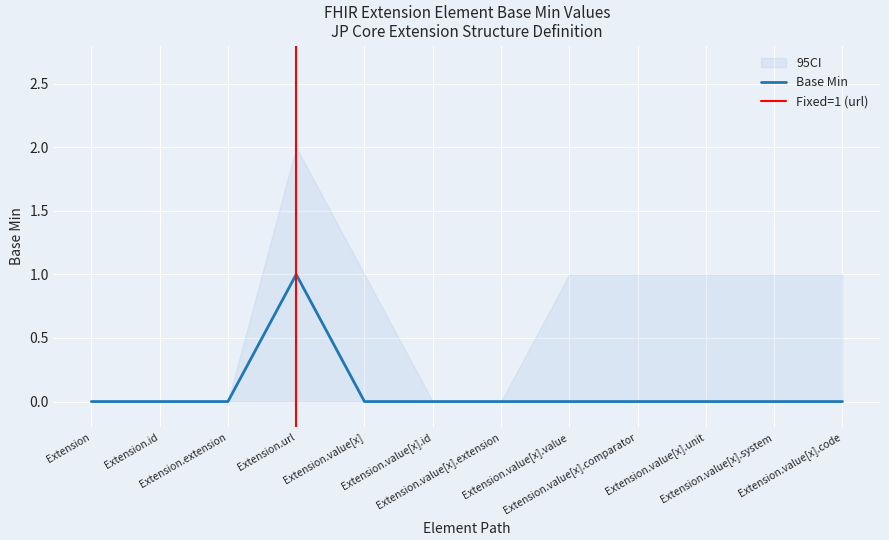

What is the label of the 1st point from the left?

Extension